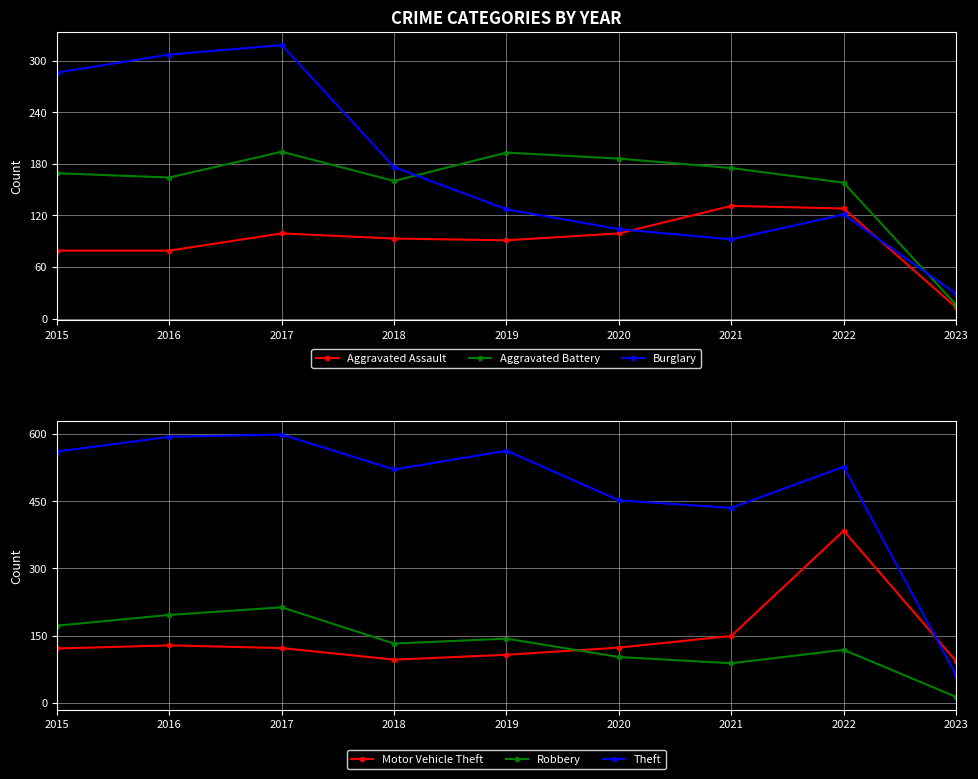

In Burglary, how many points are higher than both neighbors (excluding endpoints)?

2